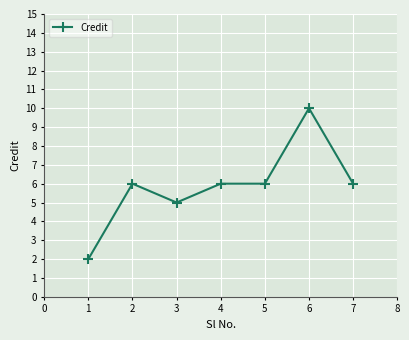

True or false: the data has more than 0 interior local peaks.

True